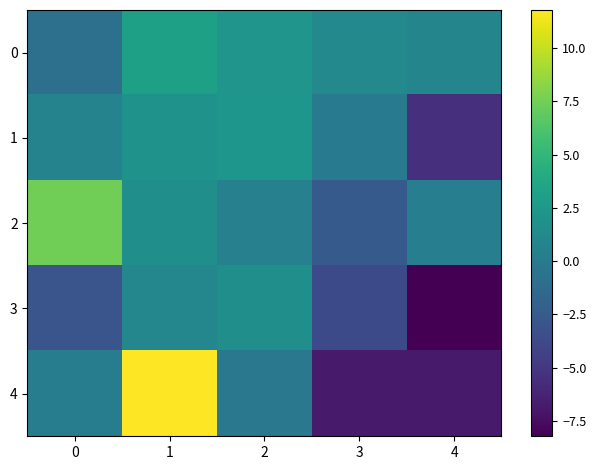

Rank the series by their maximum value, from highest to lowest.

4, 2, 0, 1, 3